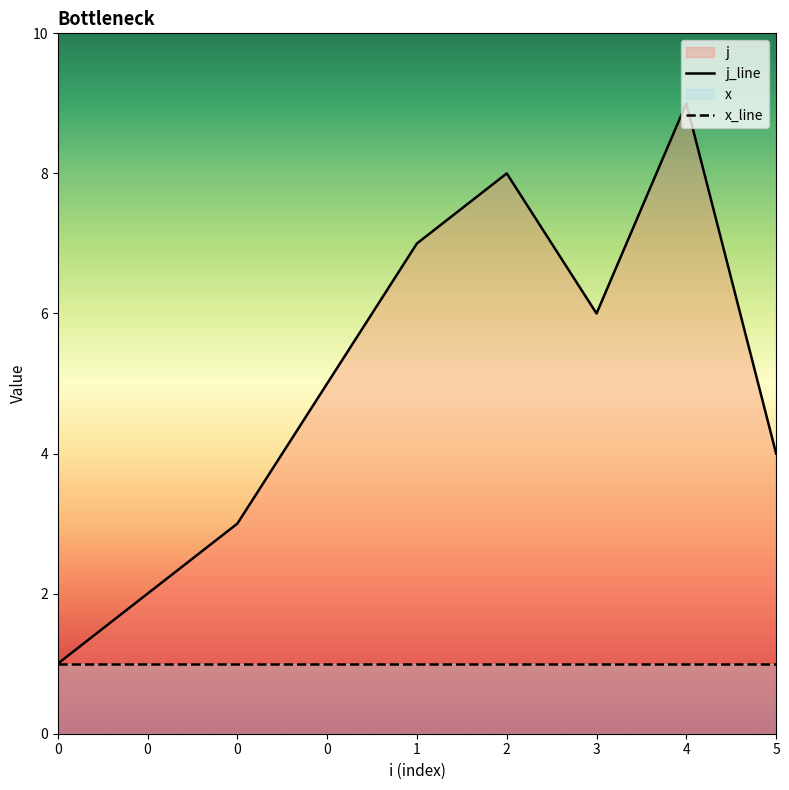

Approximately how many times larger is the value at 5 compared to 0?

4.0